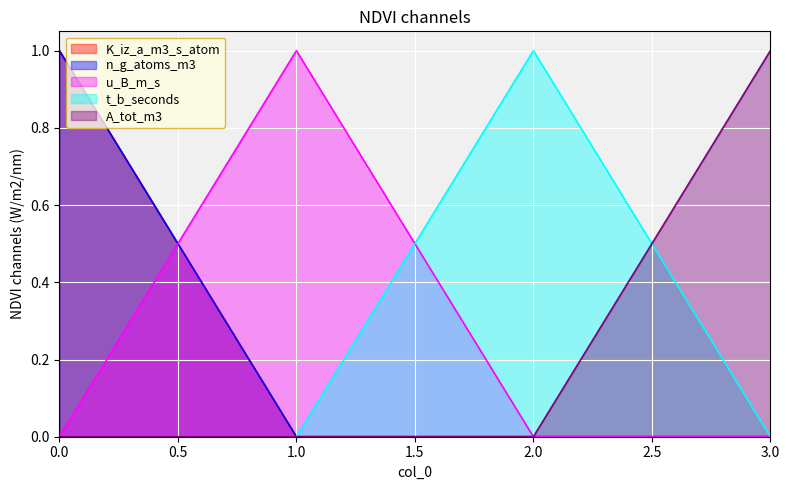

Reading left to right, what are all the values shown in this chart?

K_iz_a_m3_s_atom: 1	0	0	0
n_g_atoms_m3: 1	0	0	0
u_B_m_s: 0	1	0	0
t_b_seconds: 0	0	1	0
A_tot_m3: 0	0	0	1